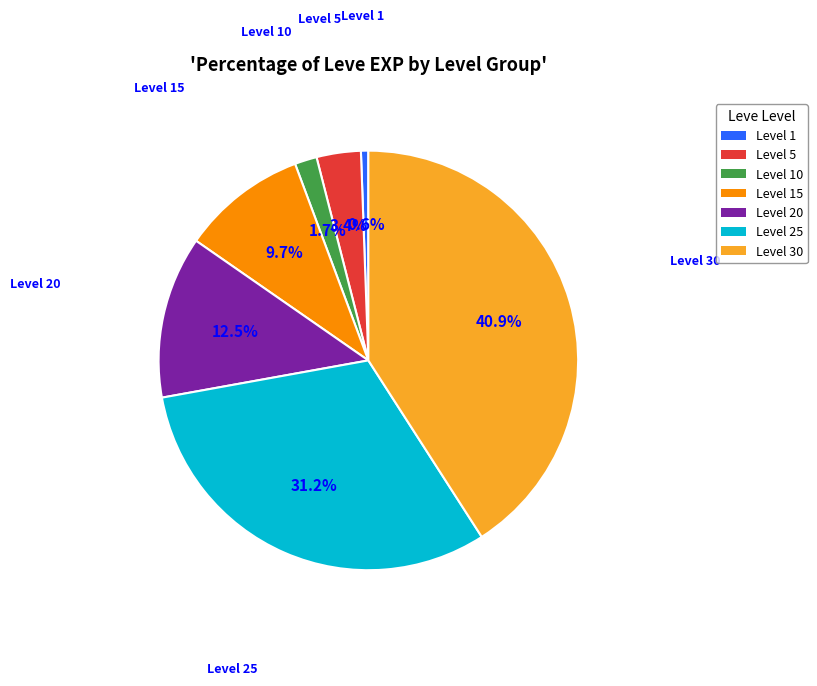

What percentage is the Level 1 slice, to the nearest percent?

1%